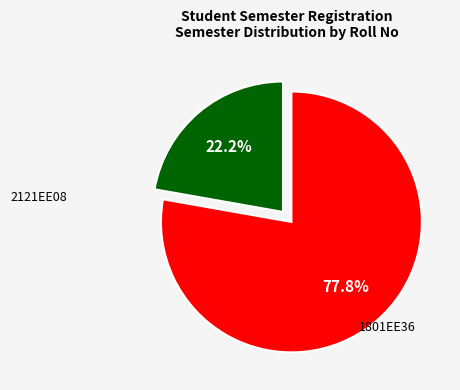

Is there any slice that represents more than half of the pie?

Yes